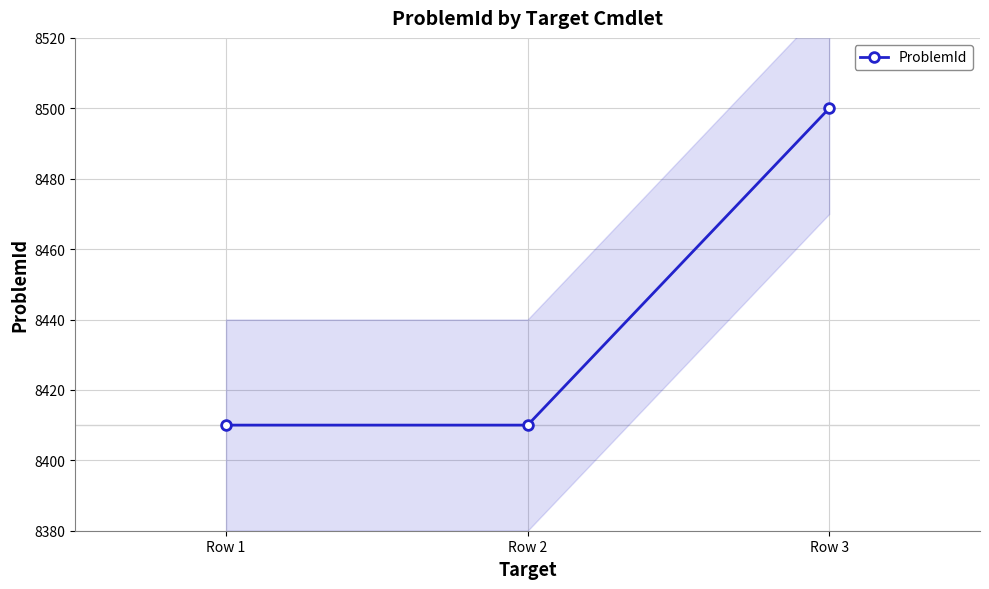

True or false: the data shows 11933 at Row 3.

False